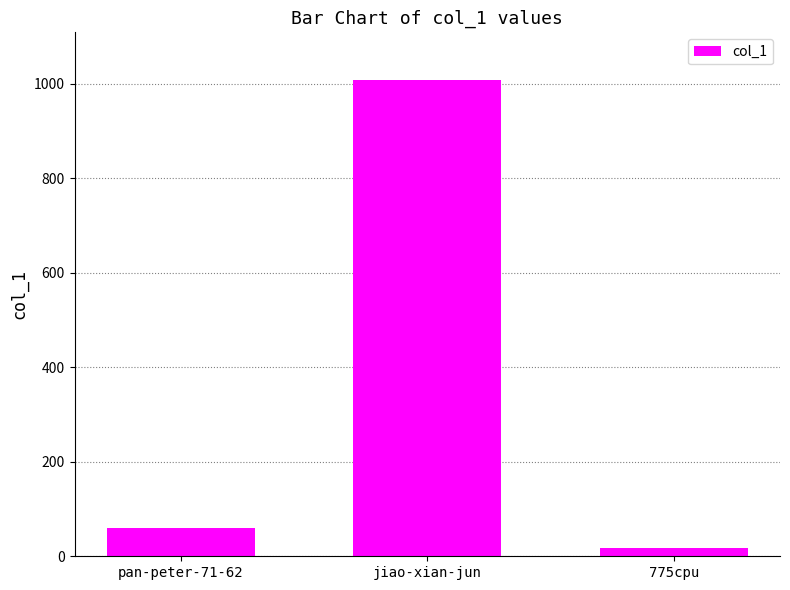

How many data points are less than 59?

1